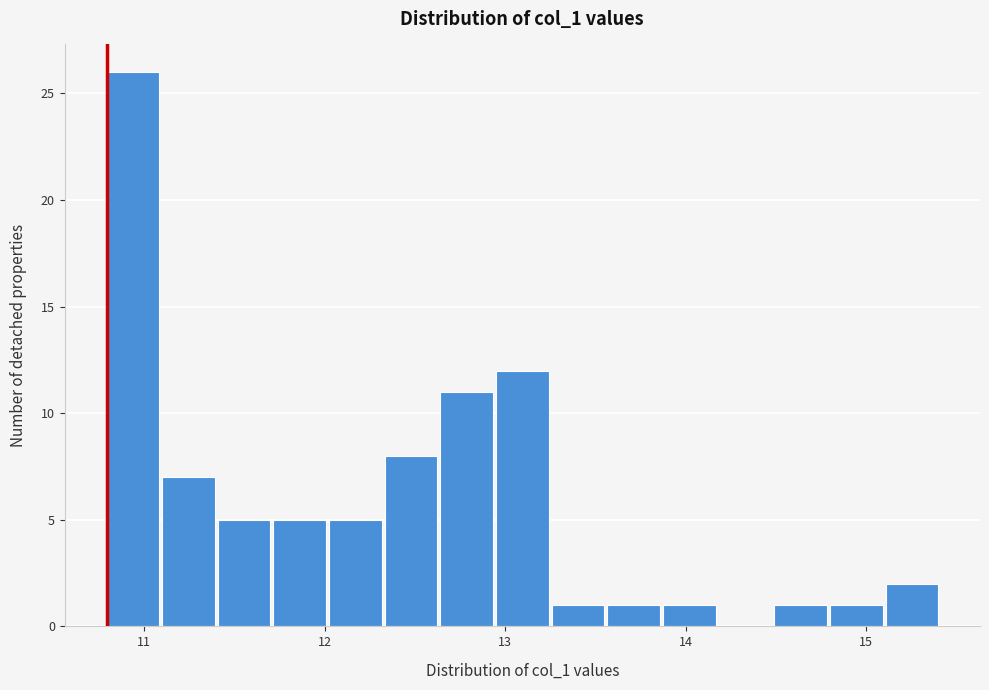

Around what value on the x-axis is the tallest bar? Give the approximate position of its centre, as read against the axis.

10.9